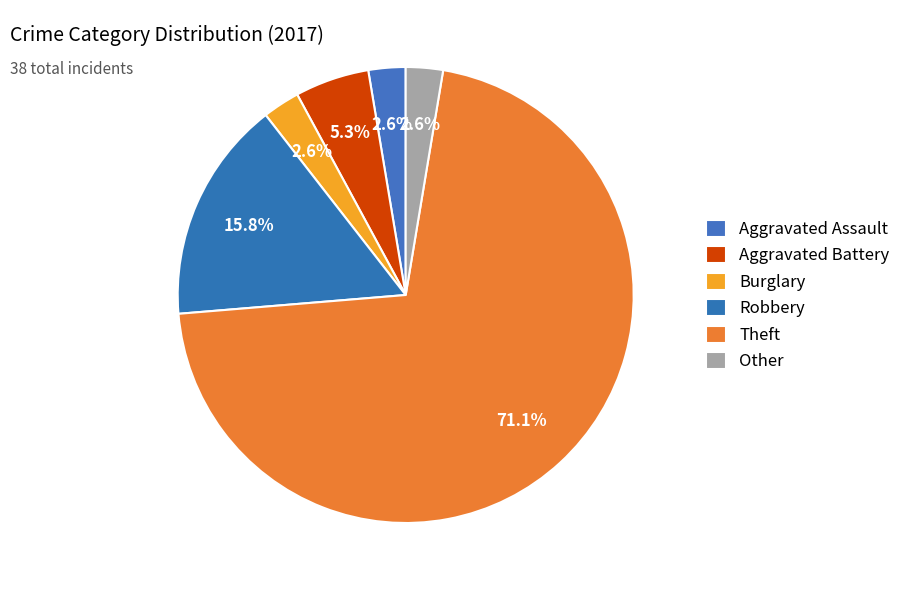

How many slices are in this pie chart?

6